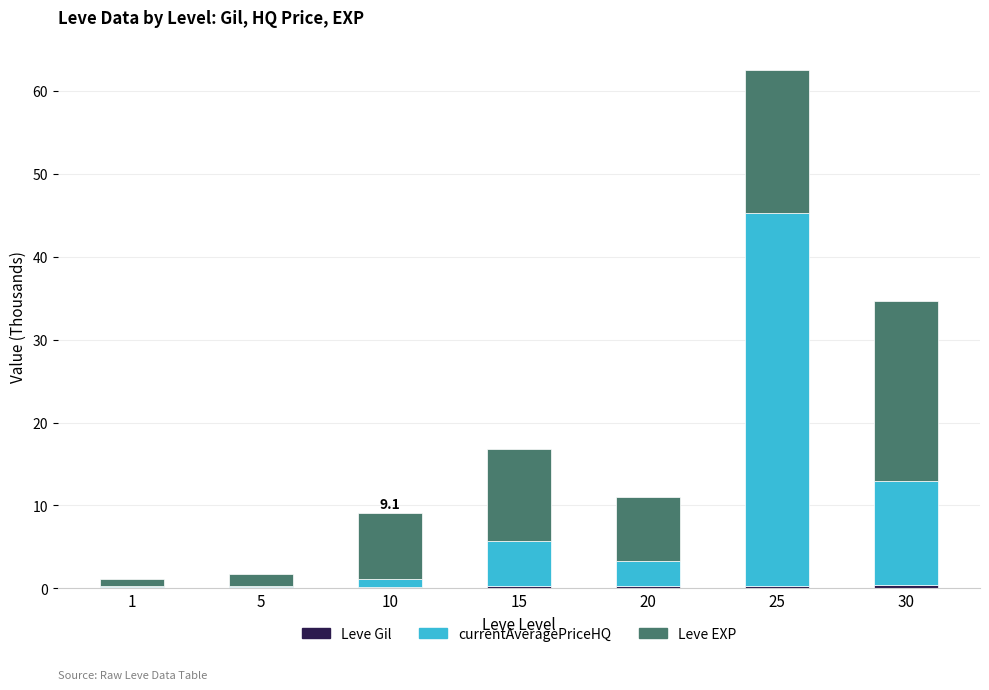

At which category is the sum across all series the highest?

25